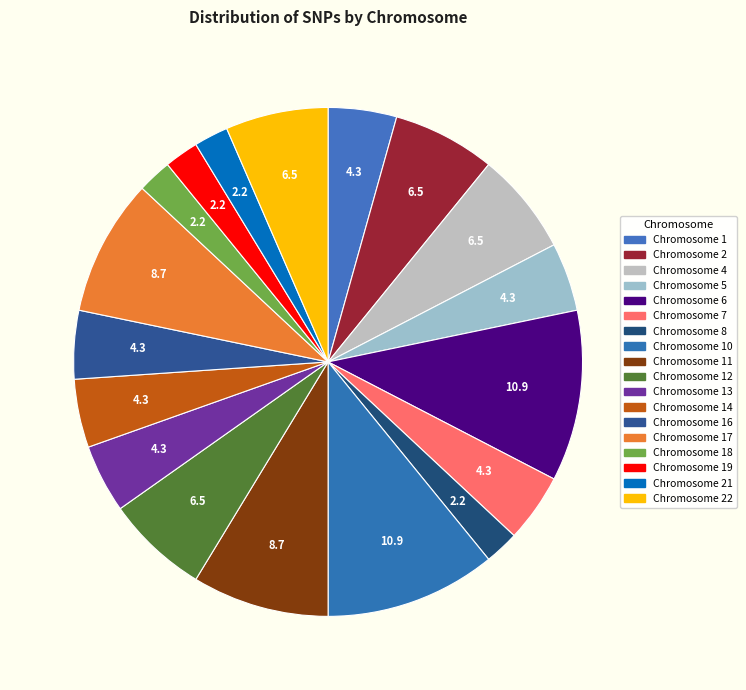

To the nearest percent, what is the average slice percentage?

6%